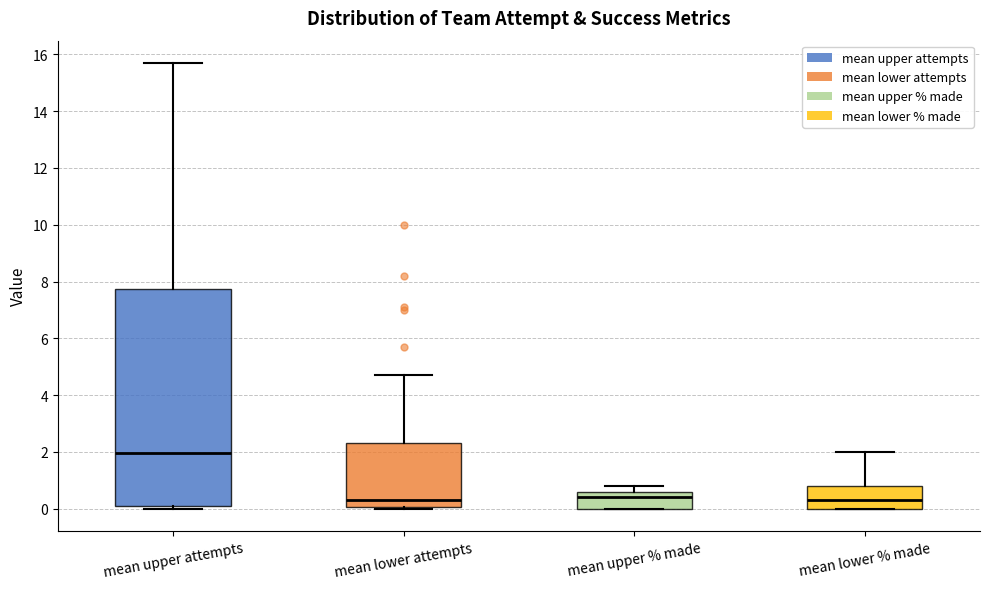

Which box is the tallest, from its lower edge to its upper edge?

mean upper attempts